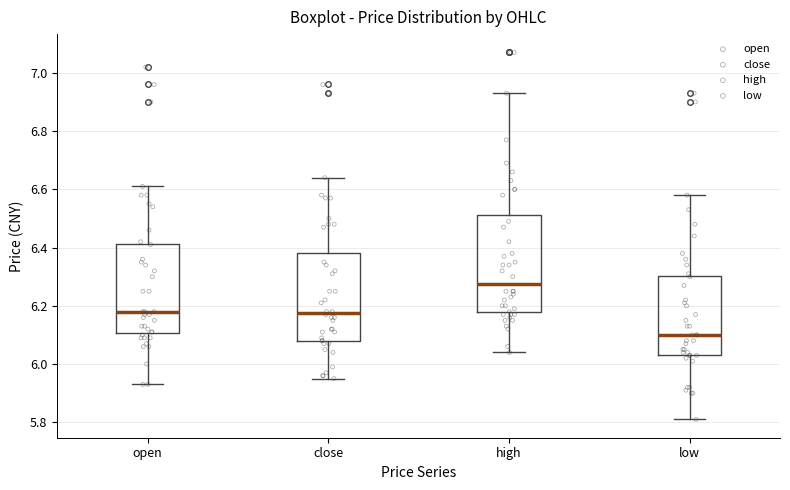

Where does the upper whisker of the box for high end on the y-axis? The values are not printed on the chart, so give them approximately, as read against the axis.

6.94